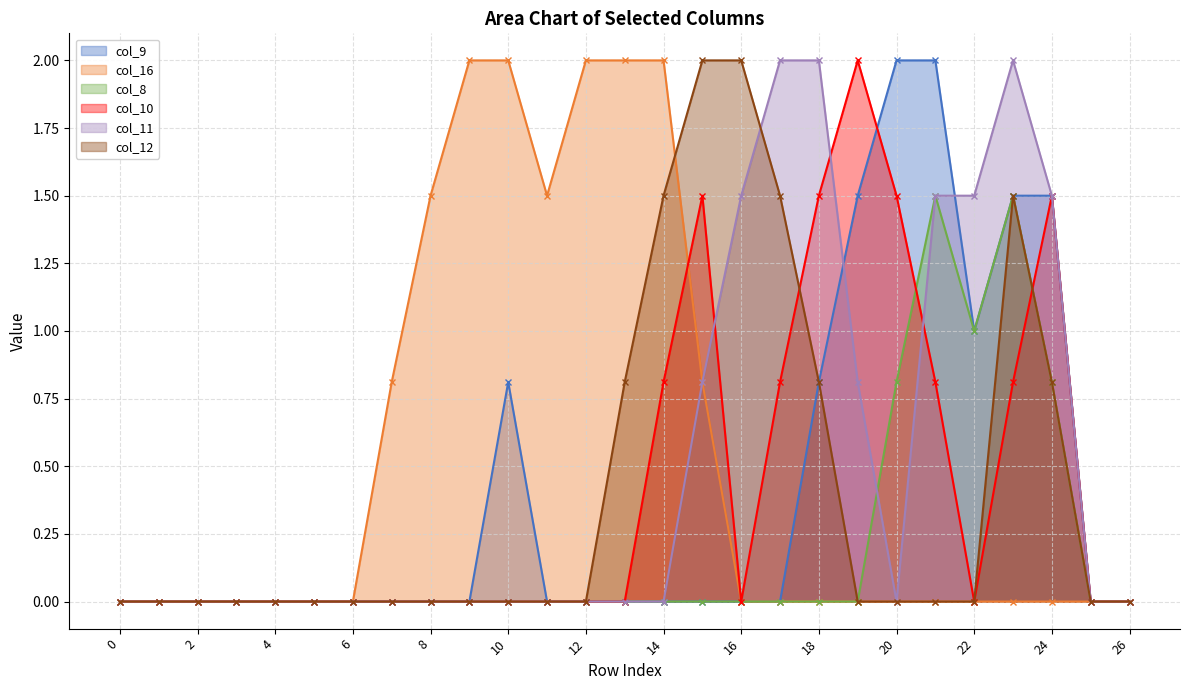

How many lines are shown in the chart?

6